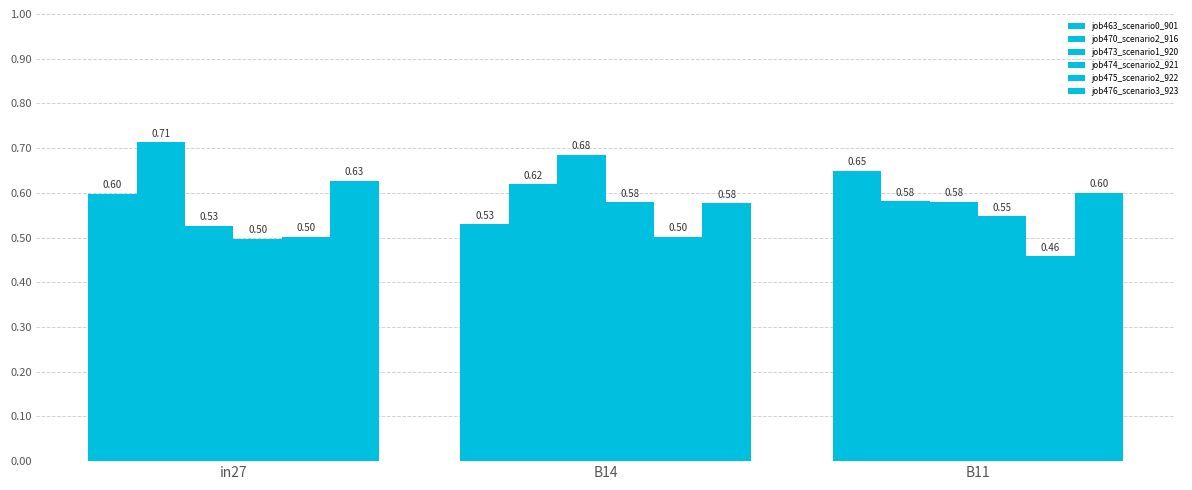

Count the number of categories in the chart.

3